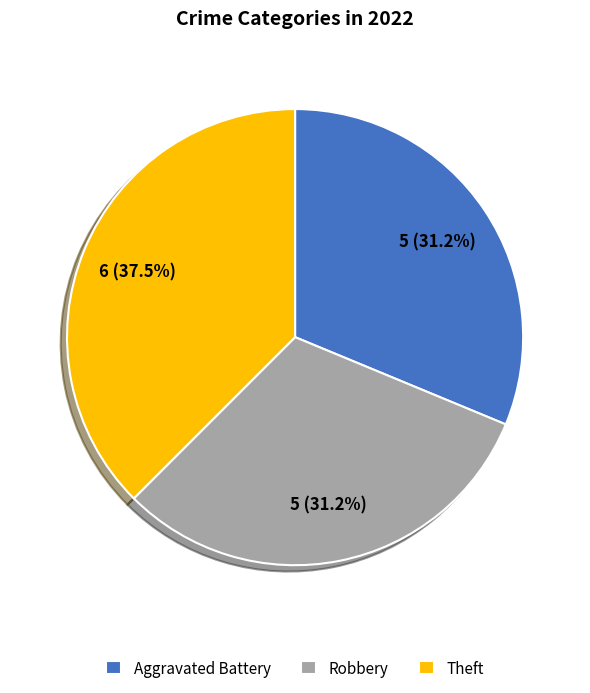

Which slice is the largest?

Theft